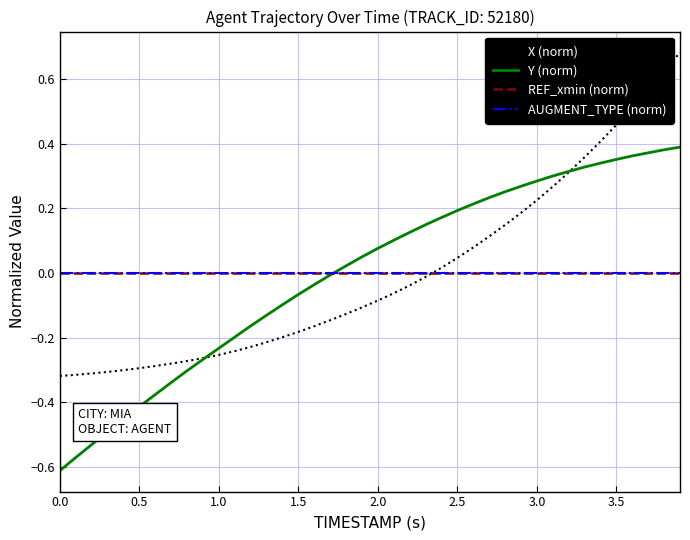

Rank the series by their maximum value, from highest to lowest.

X (norm), Y (norm), REF_xmin (norm), AUGMENT_TYPE (norm)